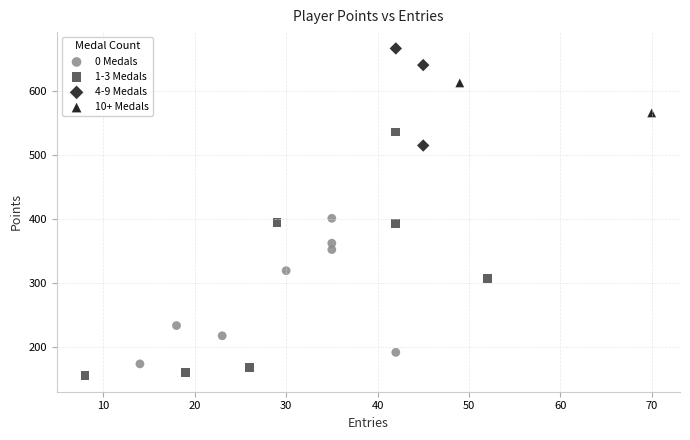

What are all the series names shown in the legend?

0 Medals, 1-3 Medals, 4-9 Medals, 10+ Medals